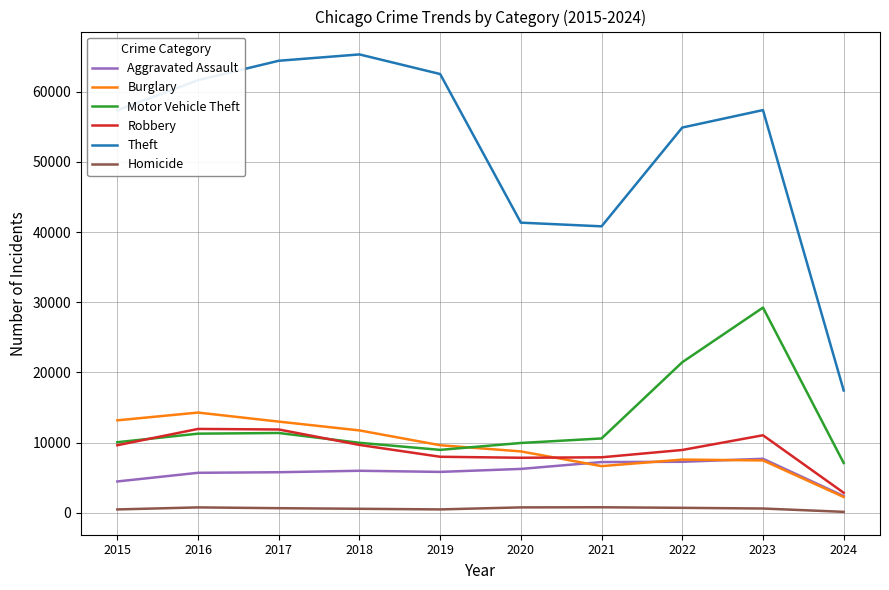

What is the minimum value for Theft?

17435